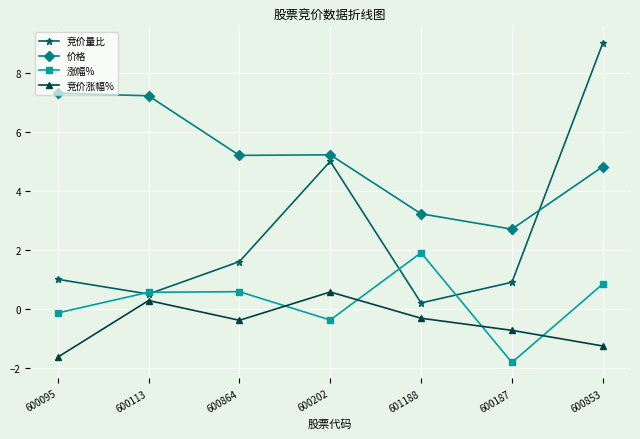

What position from the right is 600864?

5